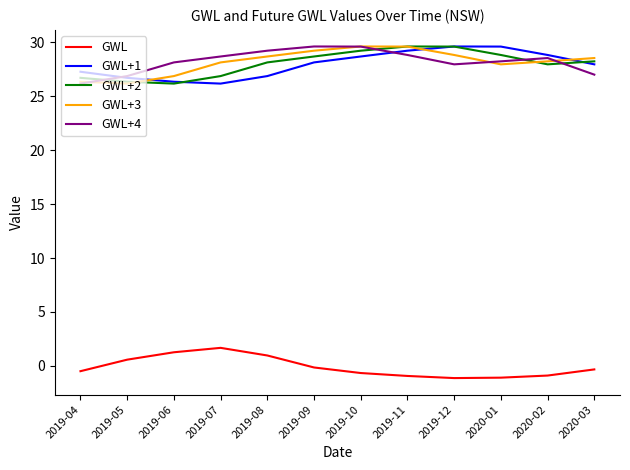

What is the difference between the highest and lowest values at 2020-01?

30.7